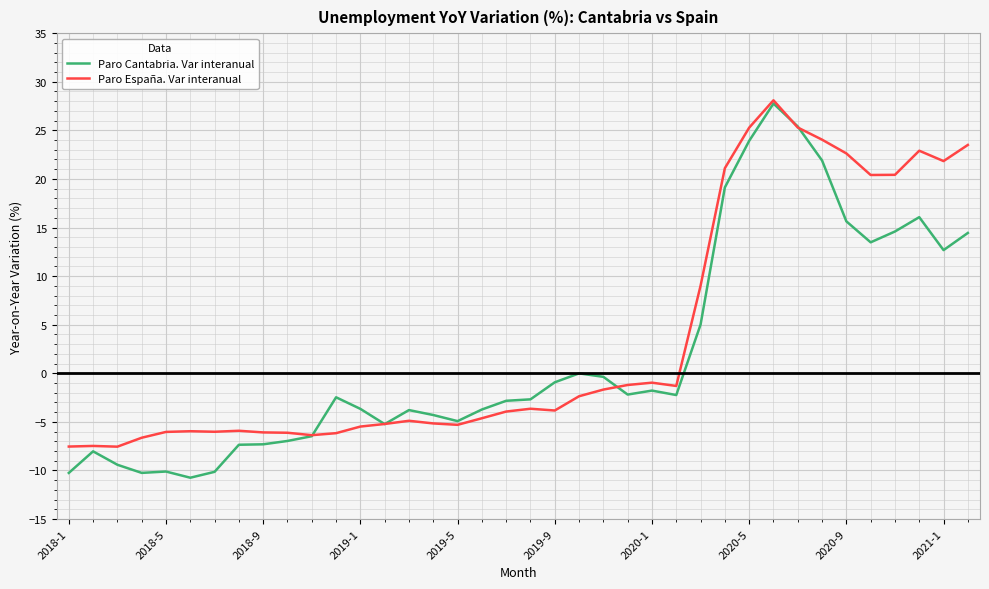

What is the smallest value displayed?

-10.8